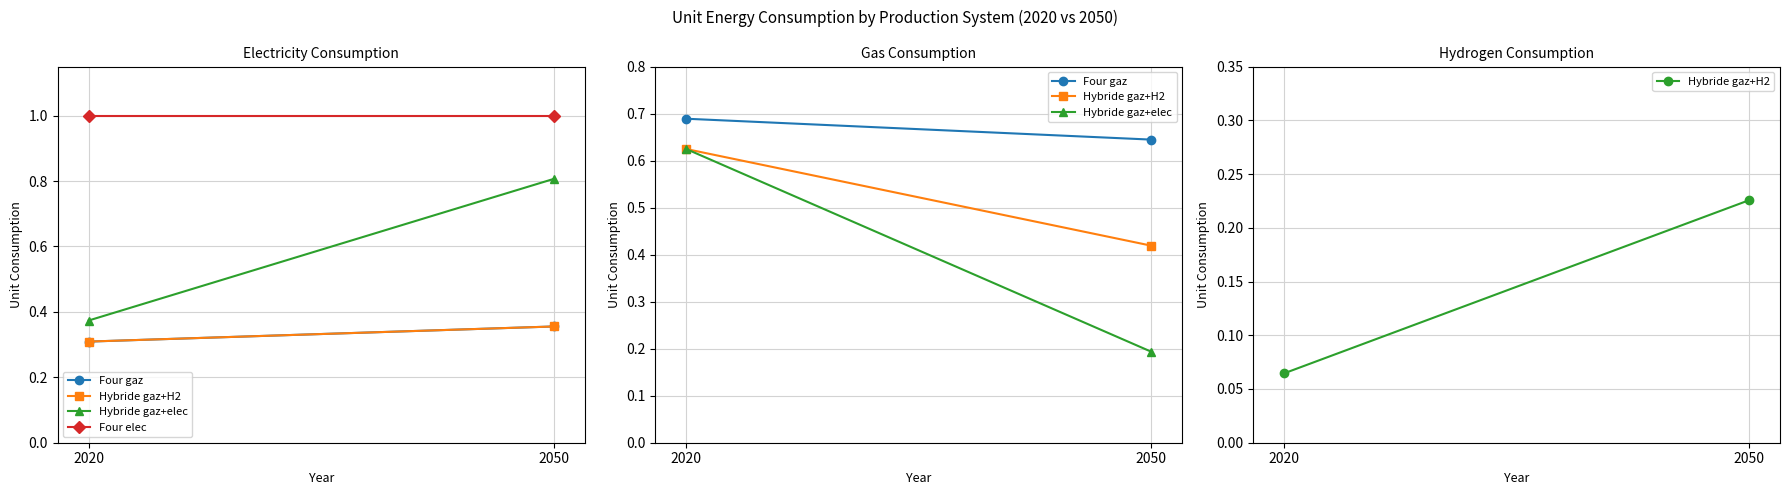

The value of Hybride gaz+H2 at 2050 is 0.1. True or false?

False